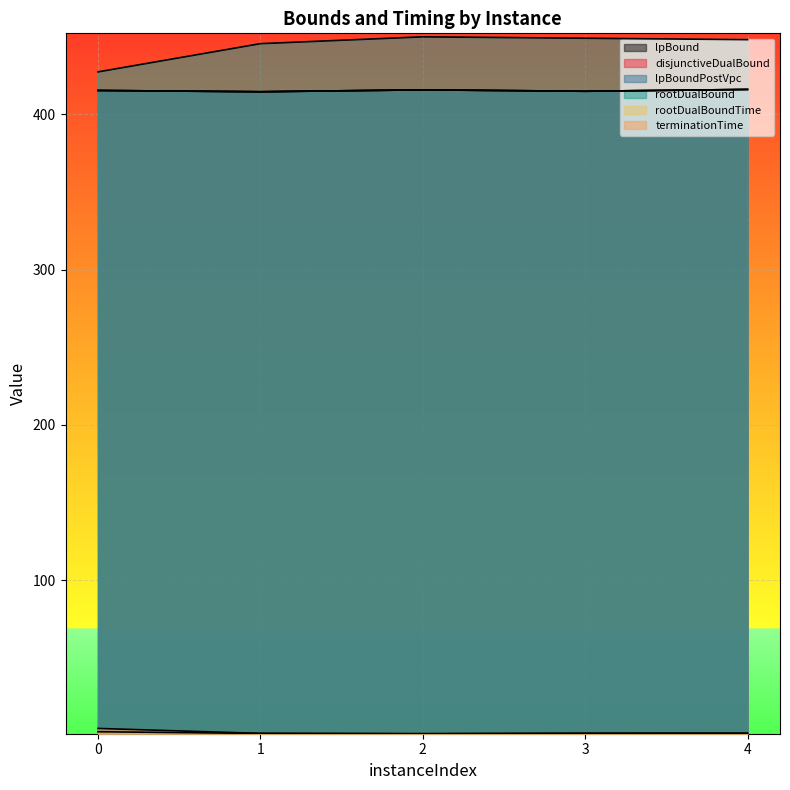

The disjunctiveDualBound series shows 606.4 at 1. True or false?

False